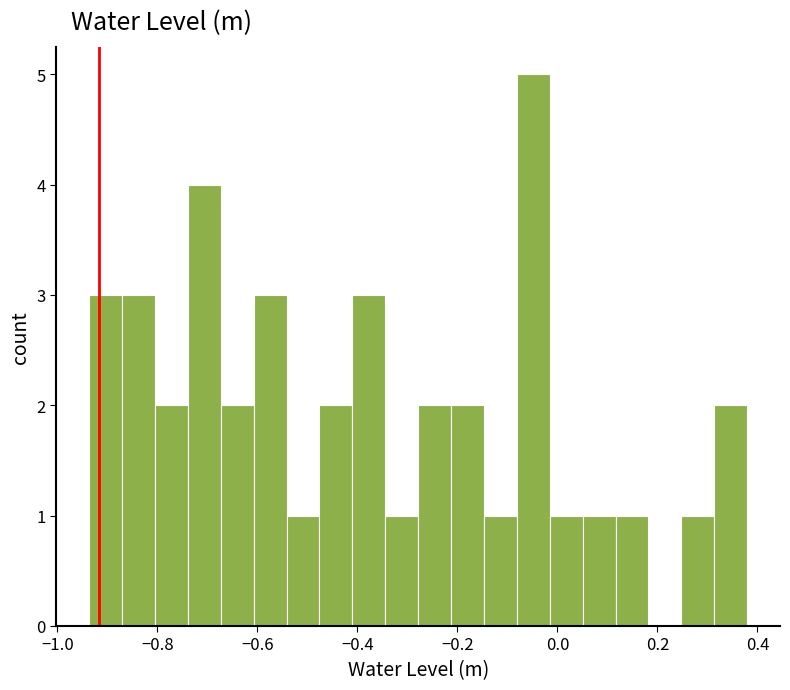

Read against the x-axis, roughly where is the centre of the tallest bar?

-0.04